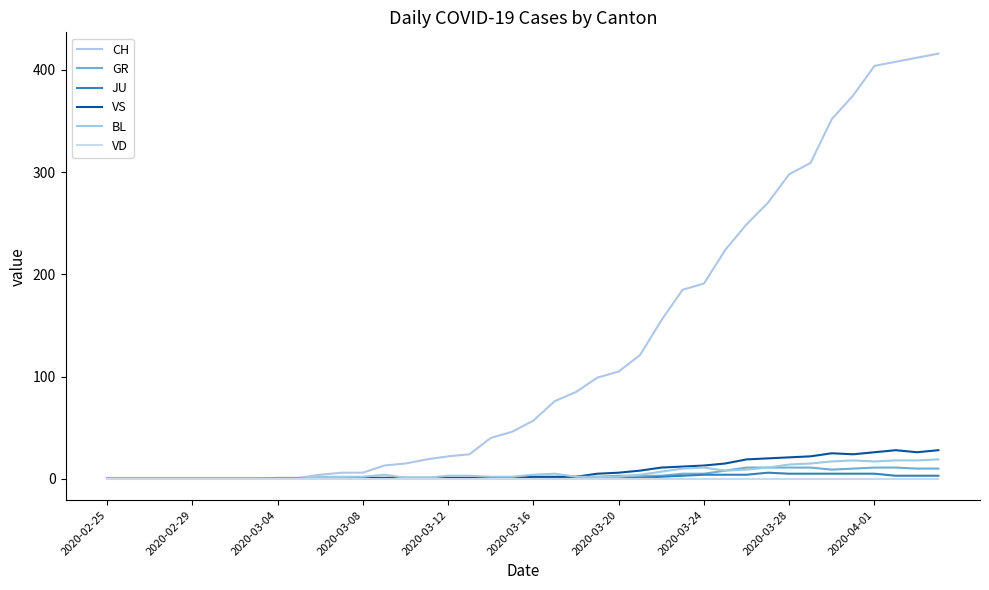

What is the sum of all JU values?

59